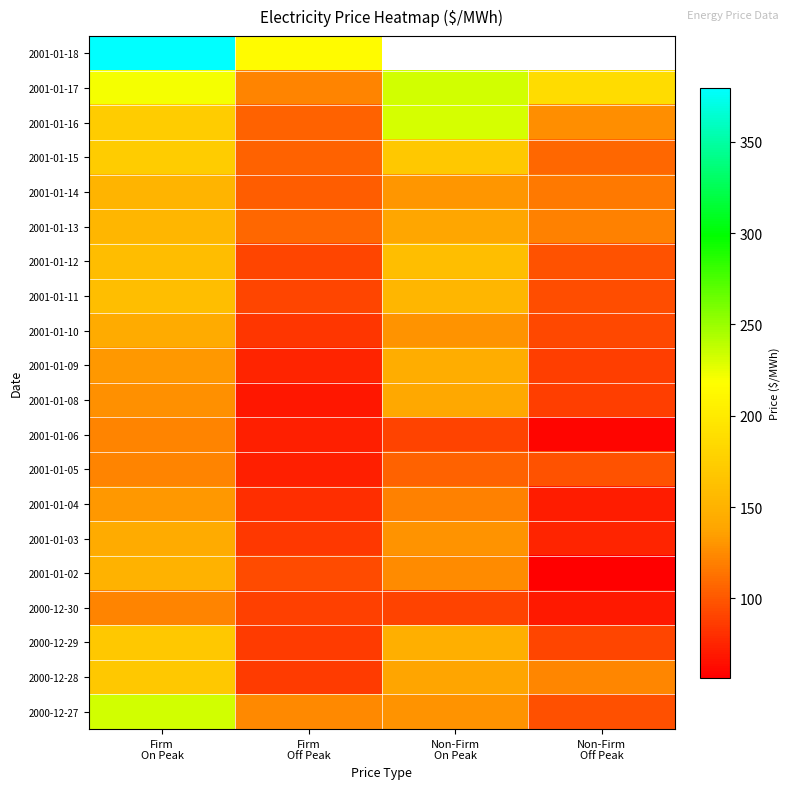

What is the approximate value of 2000-12-27 at Non-Firm On Peak?

128.8